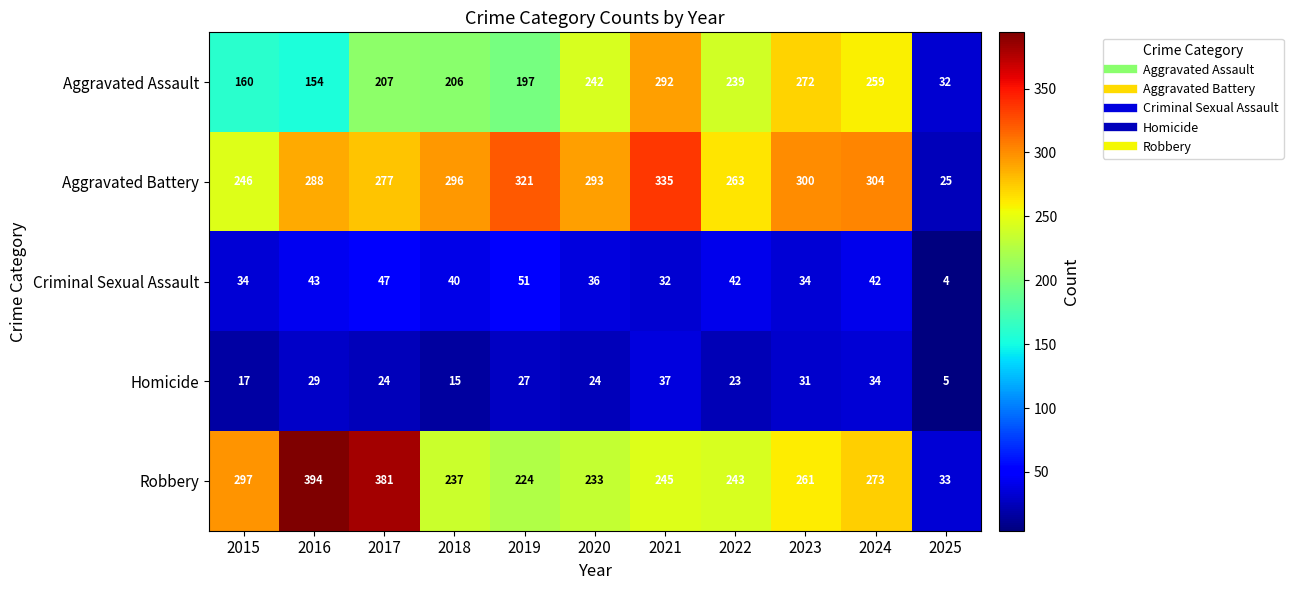

What is the sum of the Aggravated Battery values at 2017 and 2023?

577